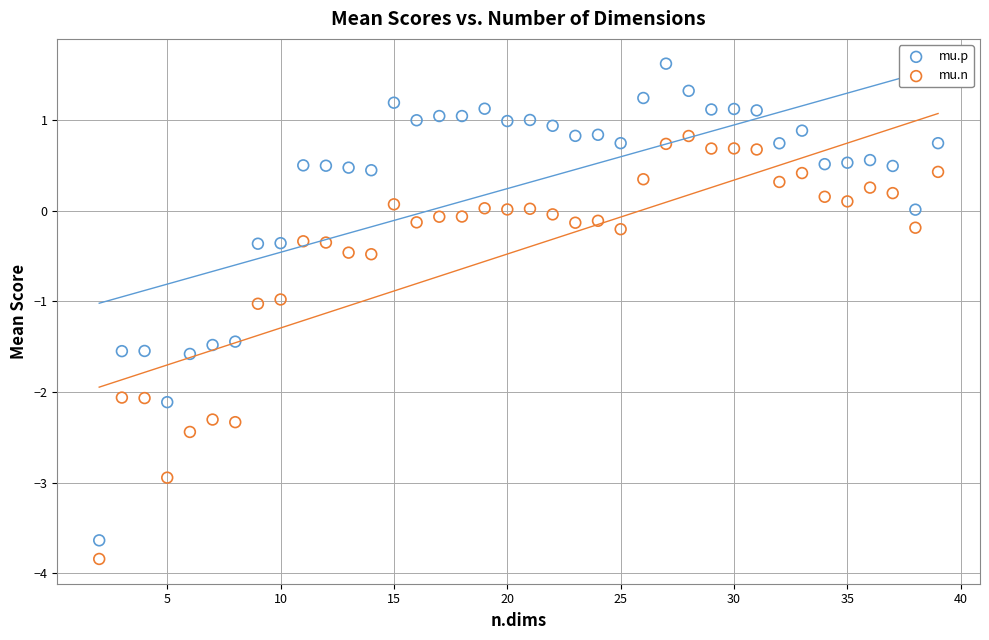

What is the X range (max minus min) for the scatter plot?

37.0